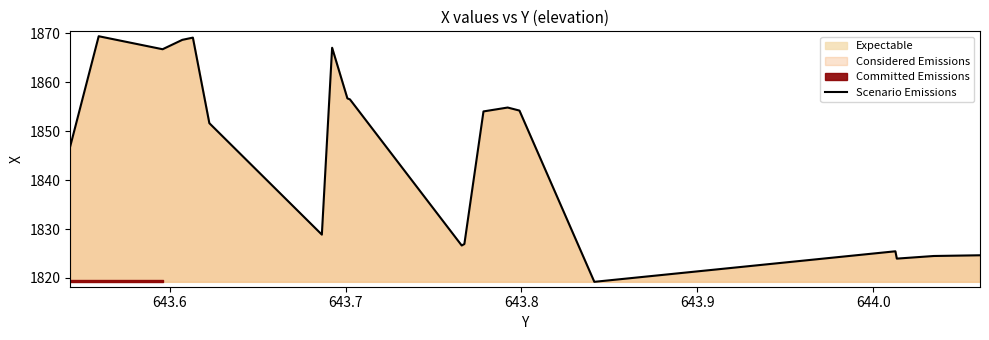

What is the lowest value of the Scenario Emissions series?

1819.2